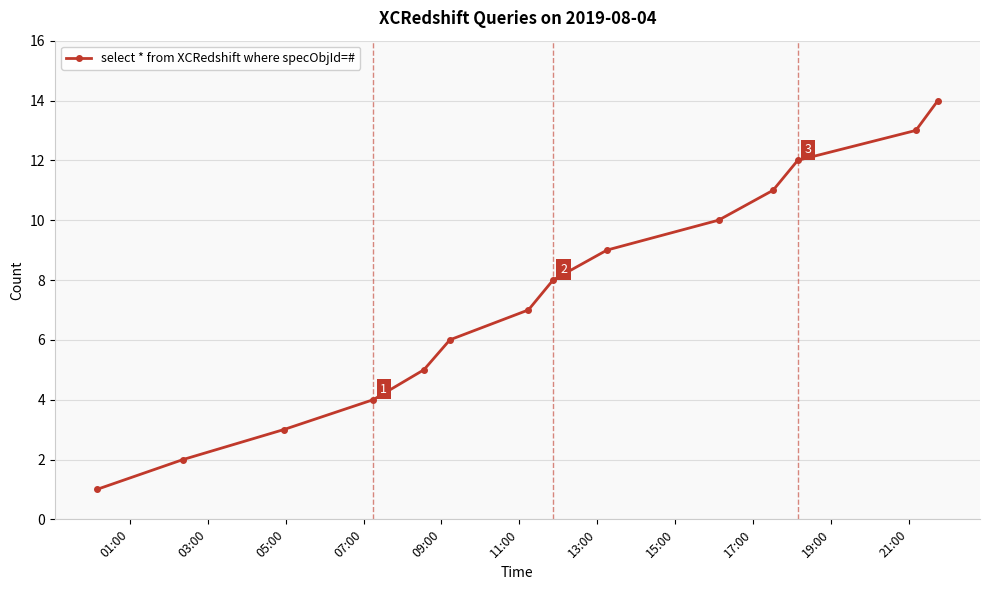

What is the difference between the maximum and minimum values?

13